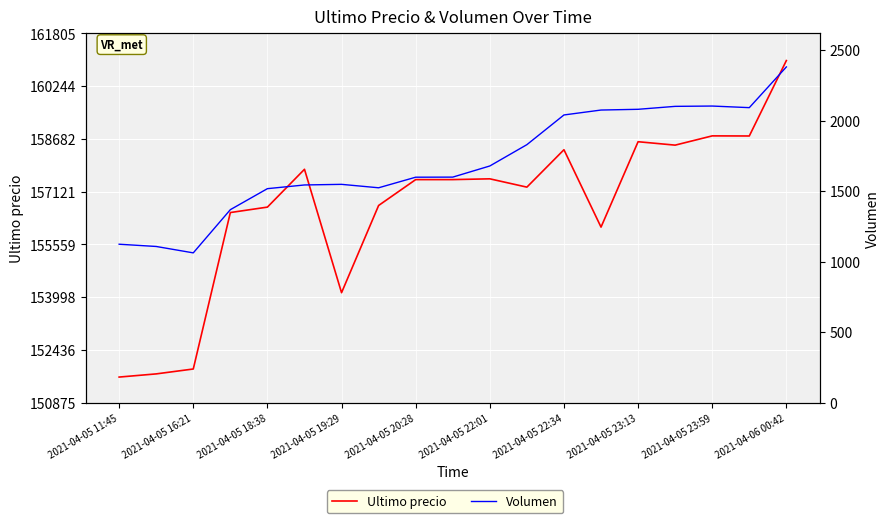

The Volumen series shows 1280.9 at 2021-04-05 23:13. True or false?

False